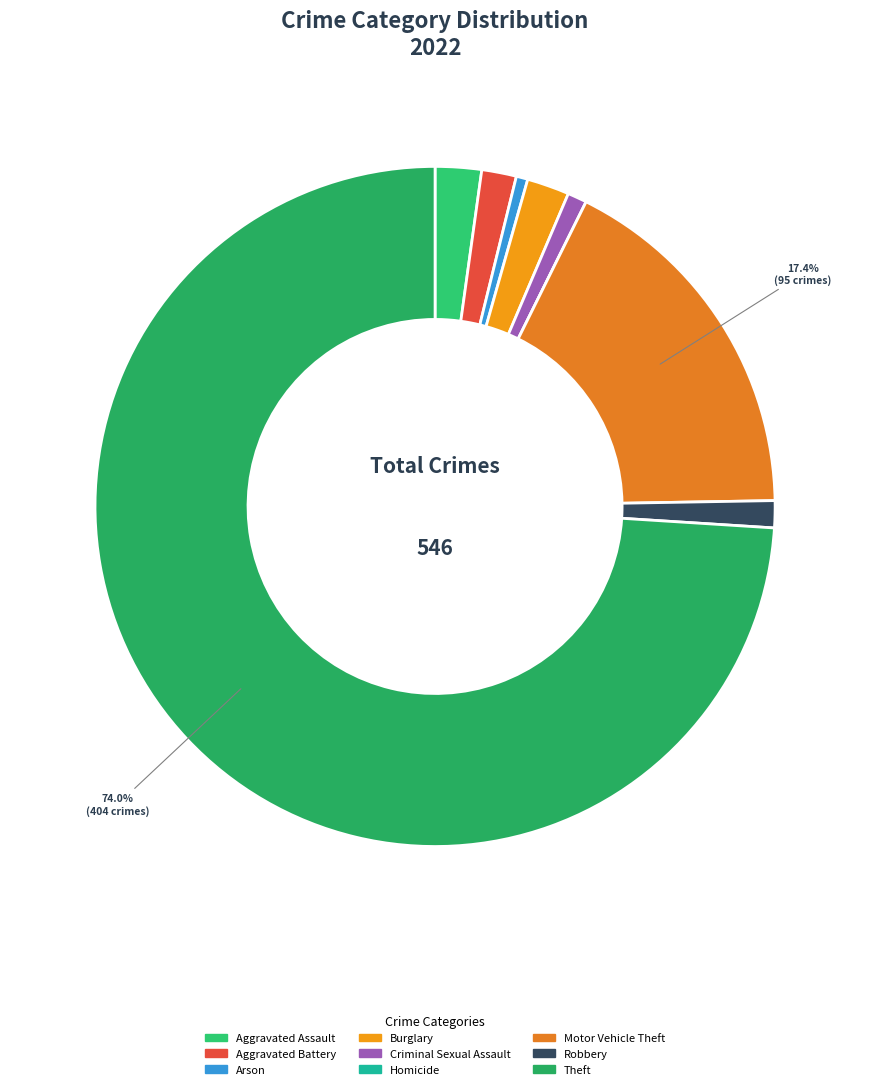

What is the largest slice in the pie chart?

Theft